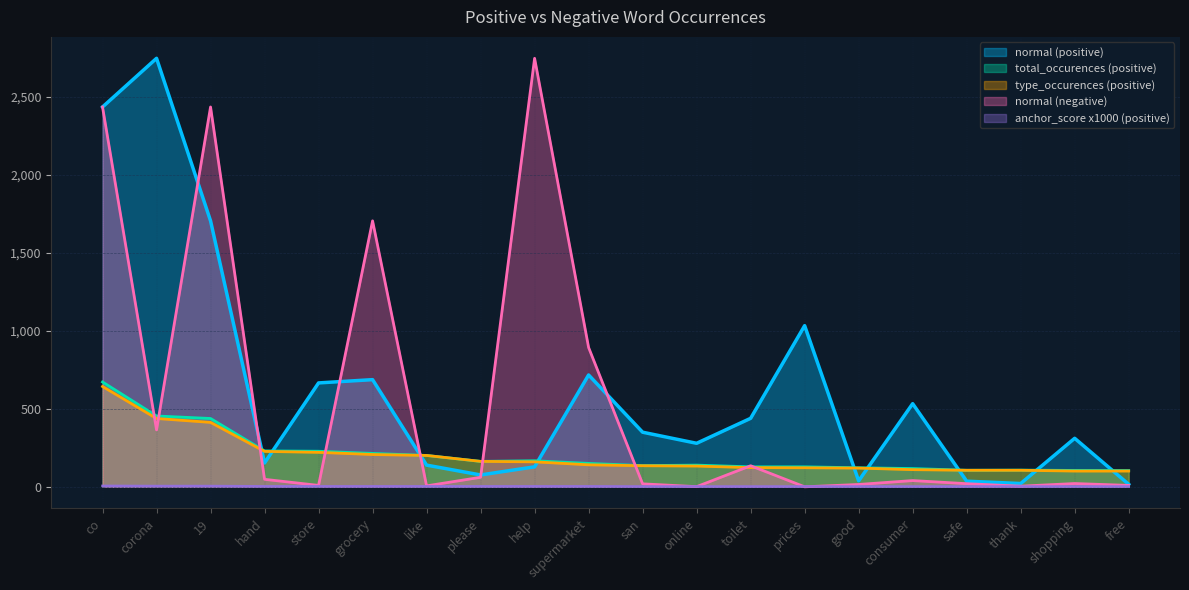

Which series has the widest spread of values?

normal (negative)